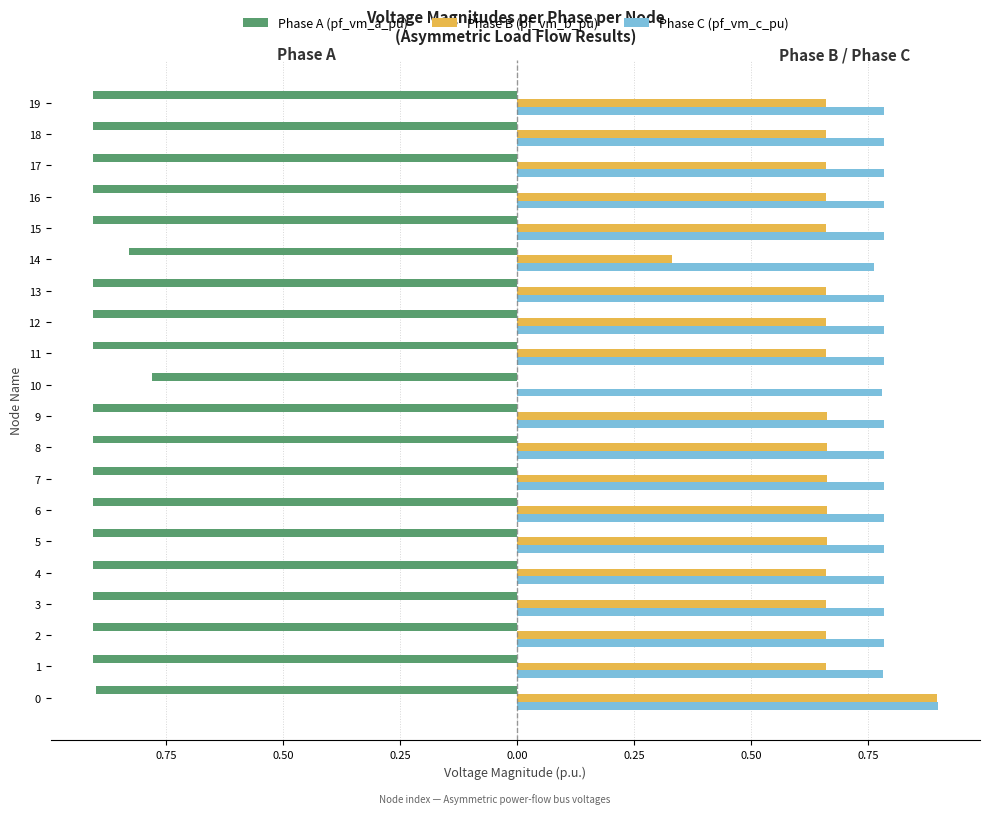

What are all the series names shown in the legend?

Phase A (pf_vm_a_pu), Phase B (pf_vm_b_pu), Phase C (pf_vm_c_pu)